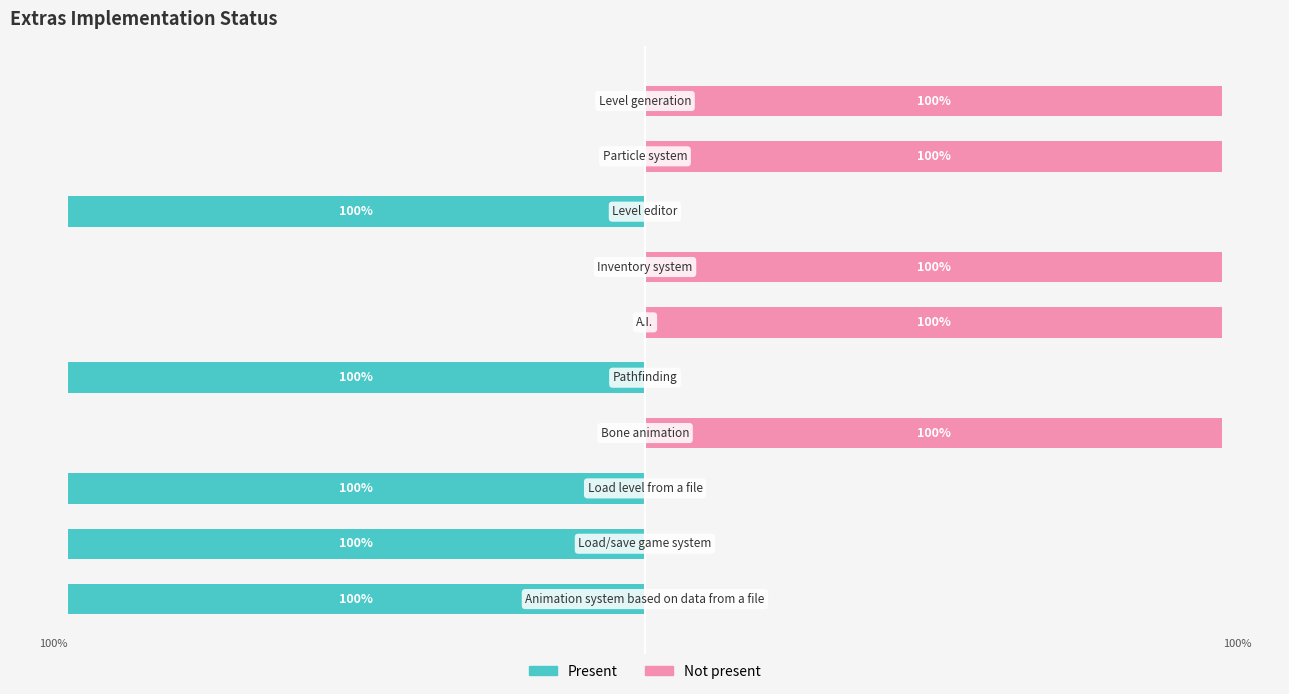

What is the spread (max minus min) of values at 7?

100